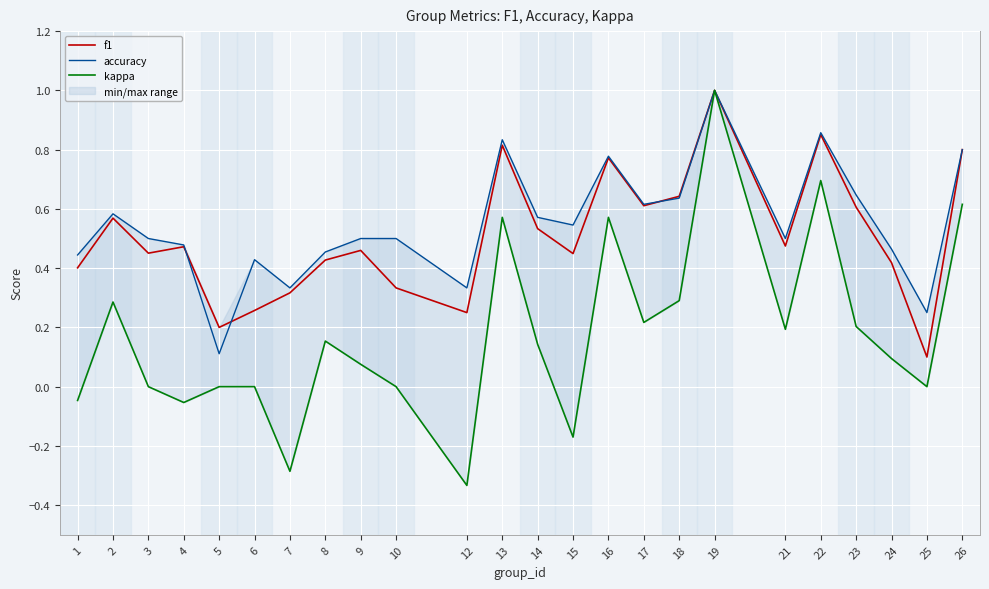

Reading left to right, transcribe all the data shown in this chart.

f1: 1=0.4	2=0.6	3=0.5	4=0.5	5=0.2	6=0.3	7=0.3	8=0.4	9=0.5	10=0.3	12=0.2	13=0.8	14=0.5	15=0.4	16=0.8	17=0.6	18=0.6	19=1.0	21=0.5	22=0.9	23=0.6	24=0.4	25=0.1	26=0.8
accuracy: 1=0.4	2=0.6	3=0.5	4=0.5	5=0.1	6=0.4	7=0.3	8=0.5	9=0.5	10=0.5	12=0.3	13=0.8	14=0.6	15=0.5	16=0.8	17=0.6	18=0.6	19=1.0	21=0.5	22=0.9	23=0.6	24=0.5	25=0.2	26=0.8
kappa: 1=-0.0	2=0.3	3=0.0	4=-0.1	5=0.0	6=0.0	7=-0.3	8=0.2	9=0.1	10=0.0	12=-0.3	13=0.6	14=0.1	15=-0.2	16=0.6	17=0.2	18=0.3	19=1.0	21=0.2	22=0.7	23=0.2	24=0.1	25=0.0	26=0.6